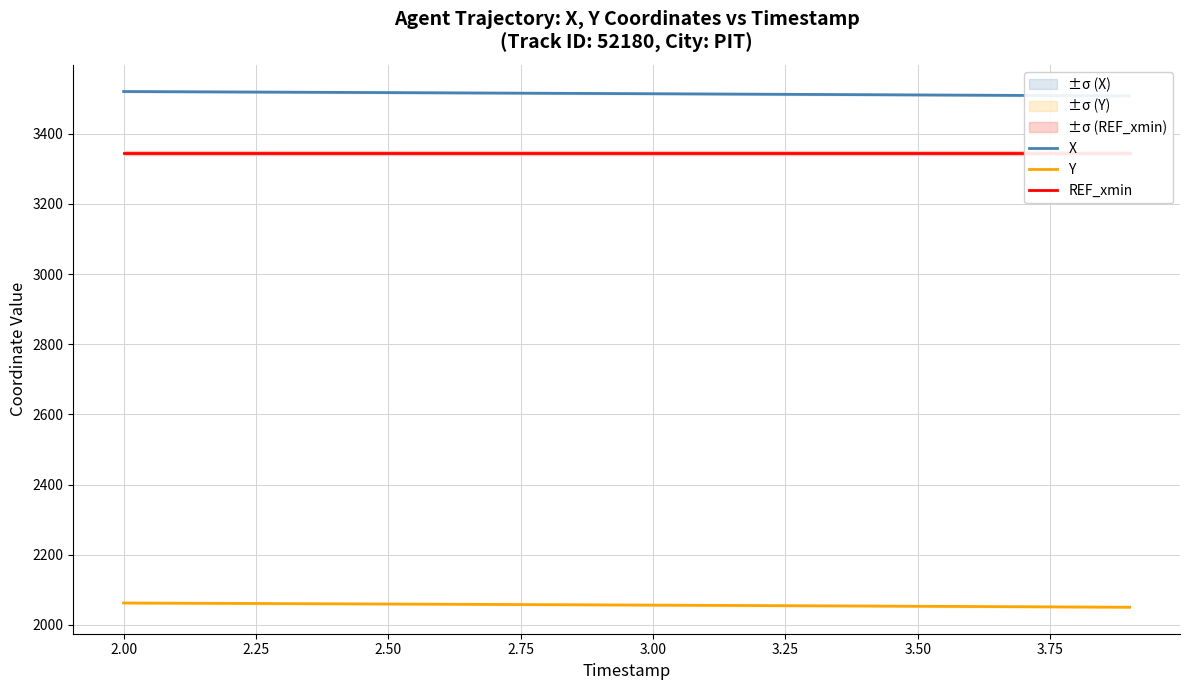

What is the minimum value for Y?

2050.2